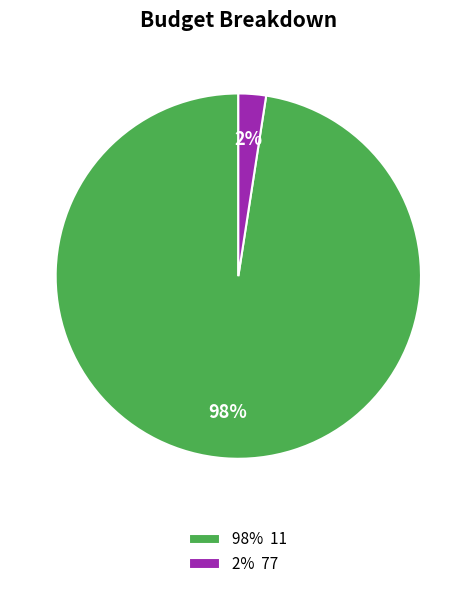

What is the majority slice?

98% 11